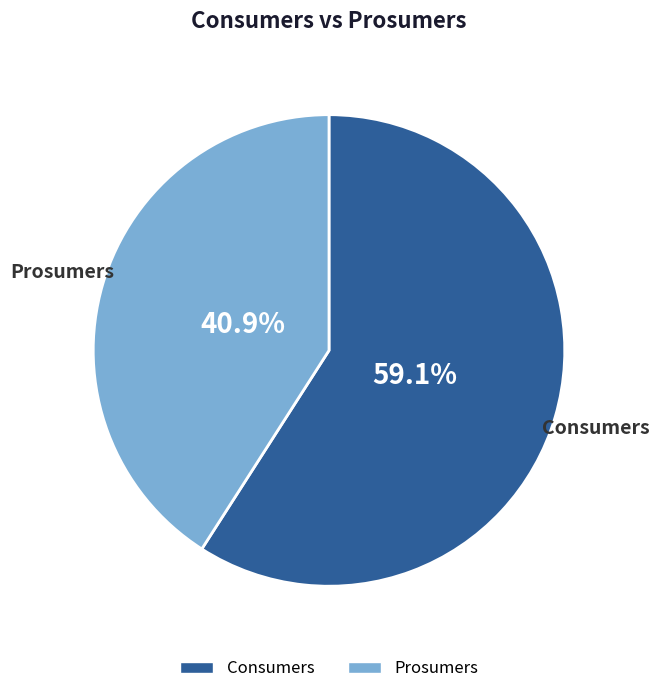

Is it true that Consumers is 59% of the pie?

True